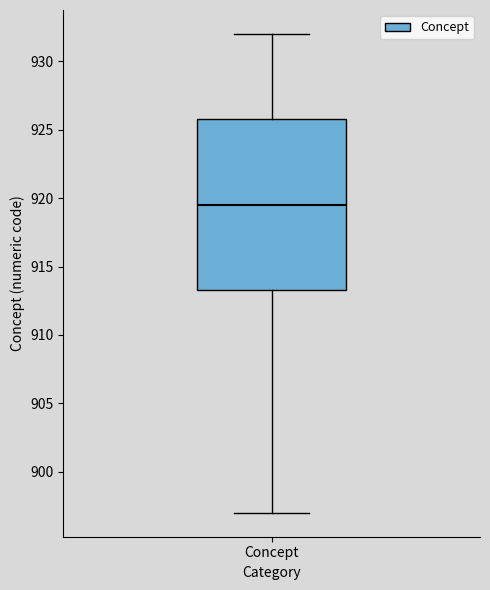

Where is the lower edge of the box for Concept on the y-axis? The values are not printed on the chart, so give them approximately, as read against the axis.

913.5